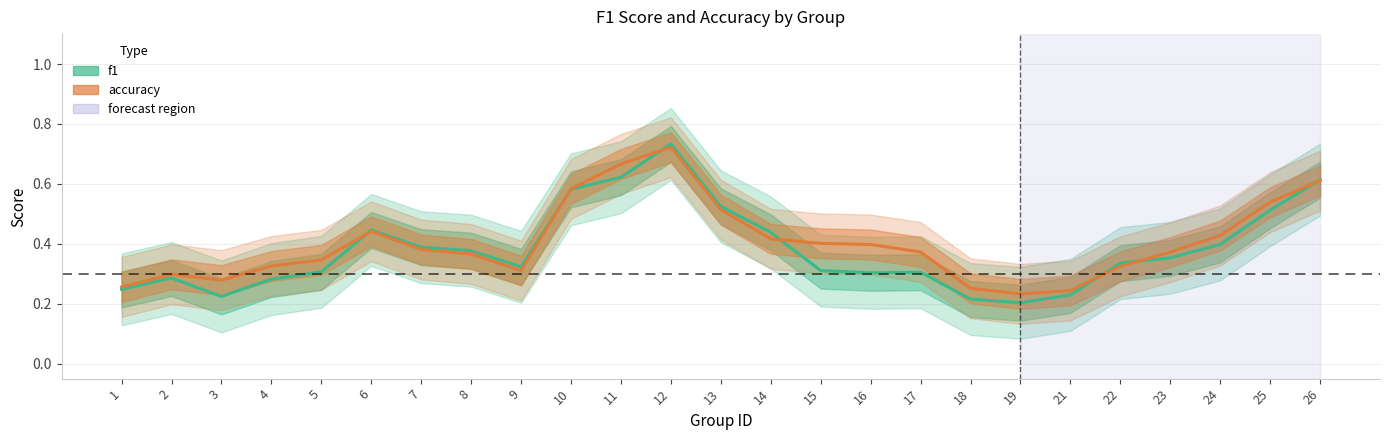

True or false: accuracy has more than 2 interior local peaks.

True